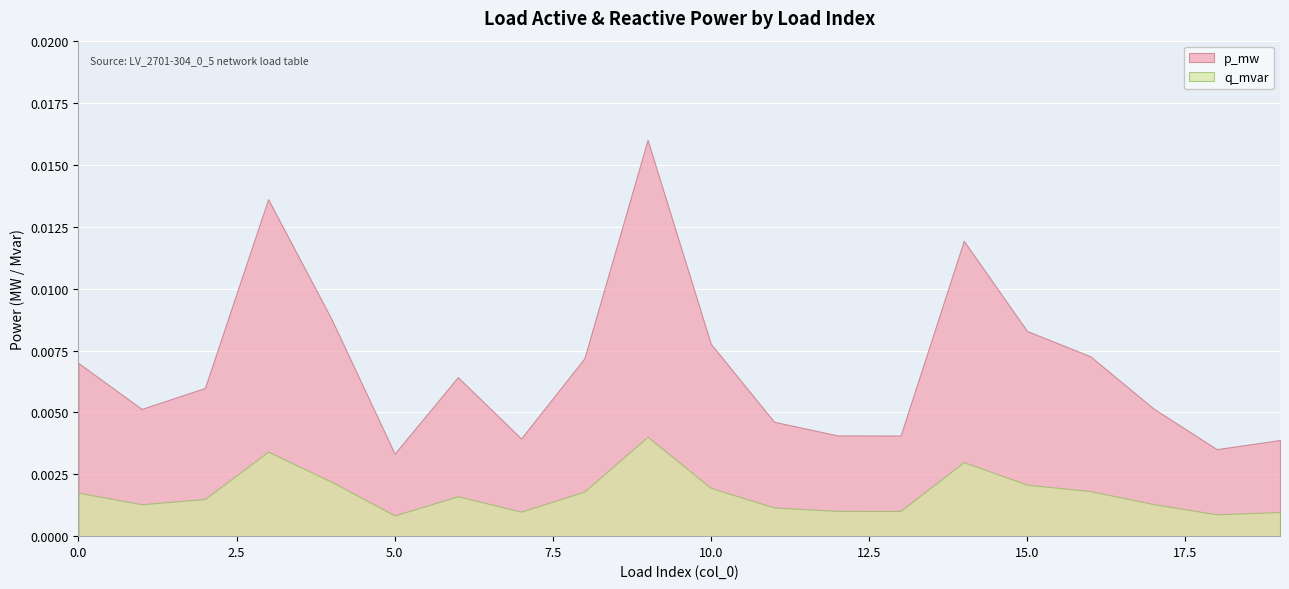

Between 14 and 4, which is larger?

14